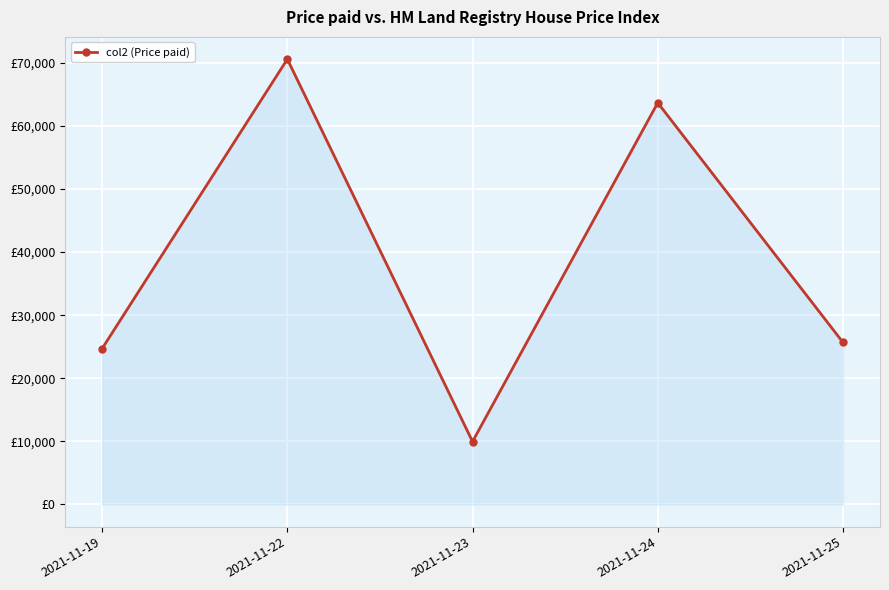

List the labels in order of value, largest first.

2021-11-22, 2021-11-24, 2021-11-25, 2021-11-19, 2021-11-23